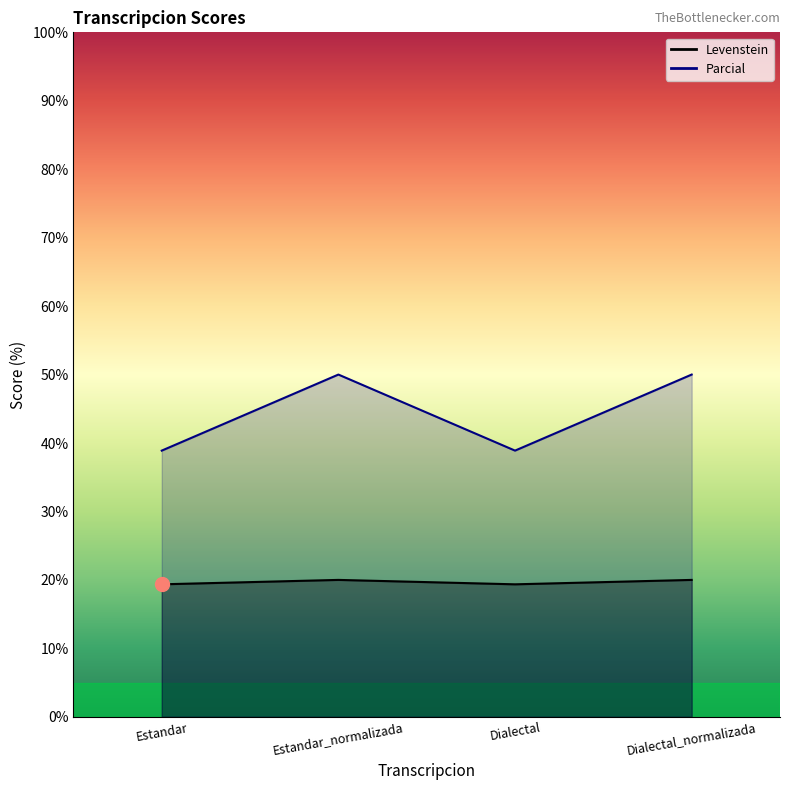

At which label is Levenstein closest to 44?

Estandar